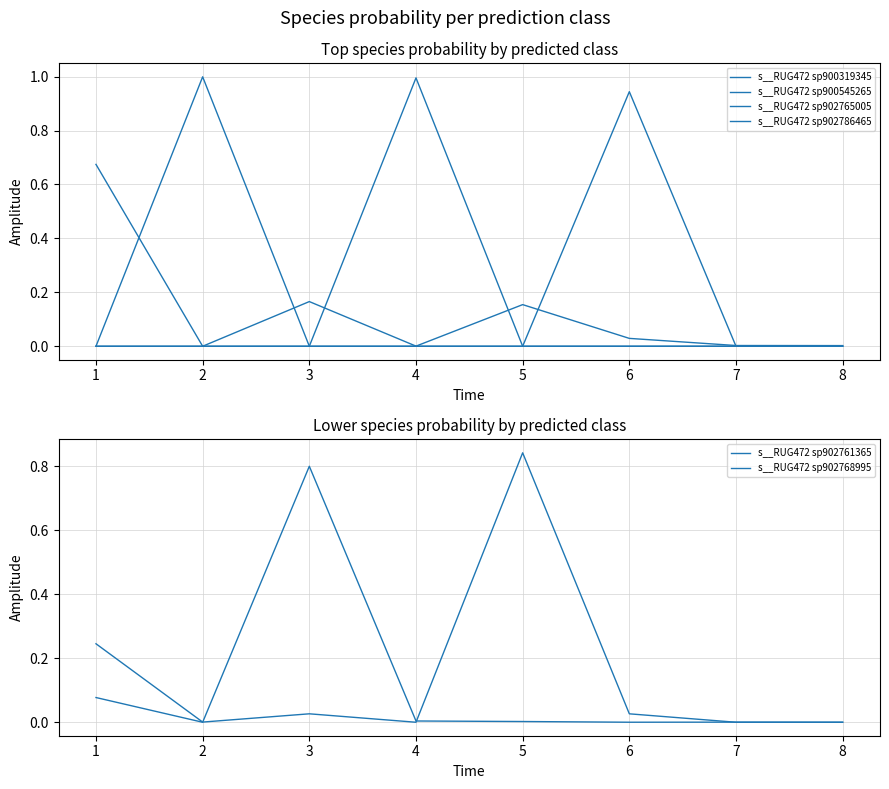

Reading left to right, extract all data points from this chart.

s__RUG472 sp900319345: 1=0.7	2=0.0	3=0.2	4=0.0	5=0.2	6=0.0	7=0.0	8=0.0
s__RUG472 sp900545265: 1=0.0	2=1.0	3=0.0	4=0.0	5=0.0	6=0.0	7=0.0	8=0.0
s__RUG472 sp902765005: 1=0.0	2=0.0	3=0.0	4=1.0	5=0.0	6=0.0	7=0.0	8=0.0
s__RUG472 sp902786465: 1=0.0	2=0.0	3=0.0	4=0.0	5=0.0	6=0.9	7=0.0	8=0.0
s__RUG472 sp902761365: 1=0.1	2=0.0	3=0.8	4=0.0	5=0.0	6=0.0	7=0.0	8=0.0
s__RUG472 sp902768995: 1=0.2	2=0.0	3=0.0	4=0.0	5=0.8	6=0.0	7=0.0	8=0.0